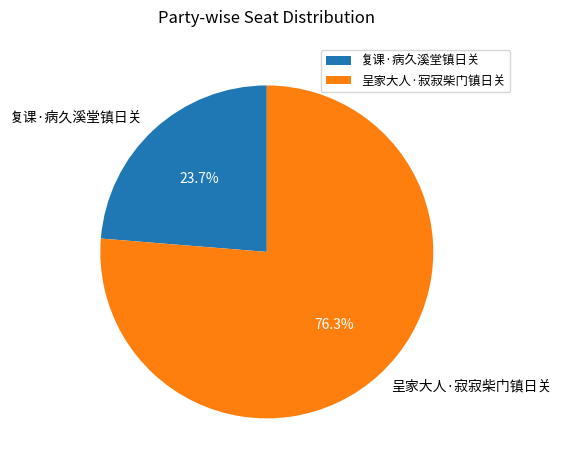

How many segments does this pie chart have?

2